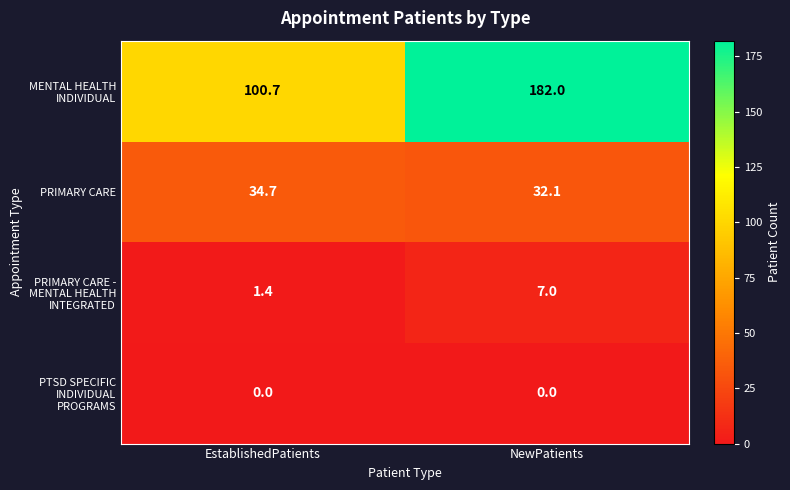

List the series in order of their peak value, lowest first.

PTSD SPECIFIC INDIVIDUAL PROGRAMS, PRIMARY CARE - MENTAL HEALTH INTEGRATED, PRIMARY CARE, MENTAL HEALTH INDIVIDUAL